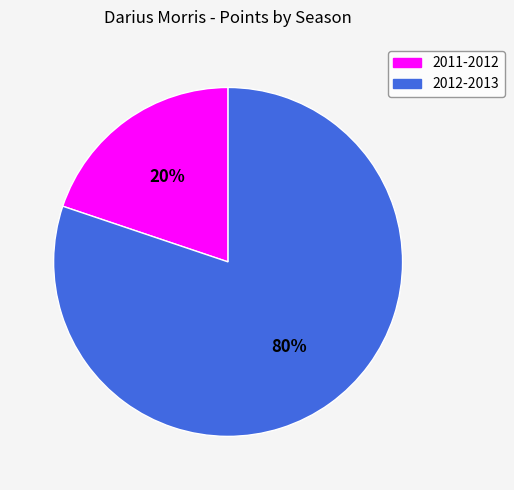

To the nearest percent, what is the difference between the 2012-2013 and 2011-2012 slice percentages?

60%